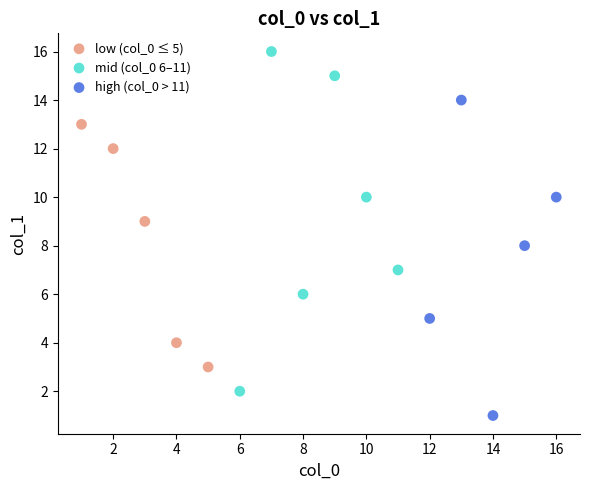

Which series contains the lowest Y value?

high (col_0 > 11)